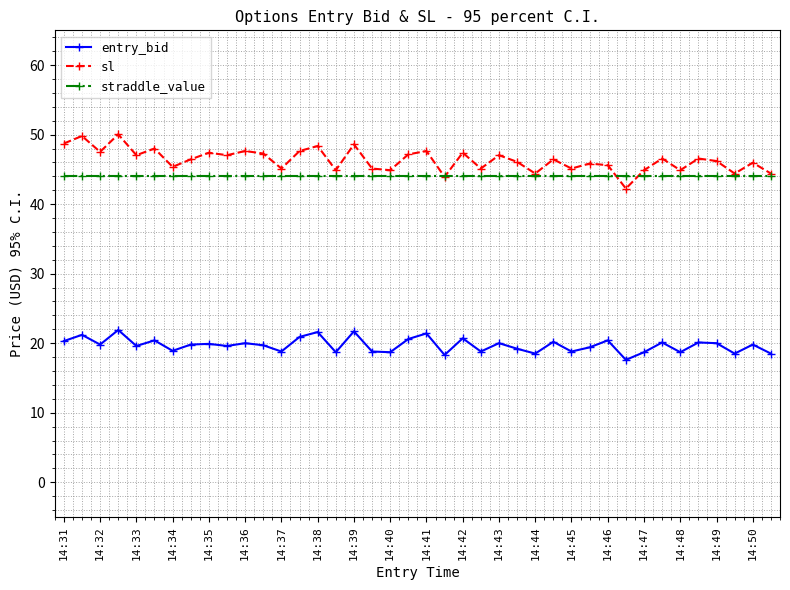

What is the difference between the maximum and minimum values in the entry_bid series?

4.3